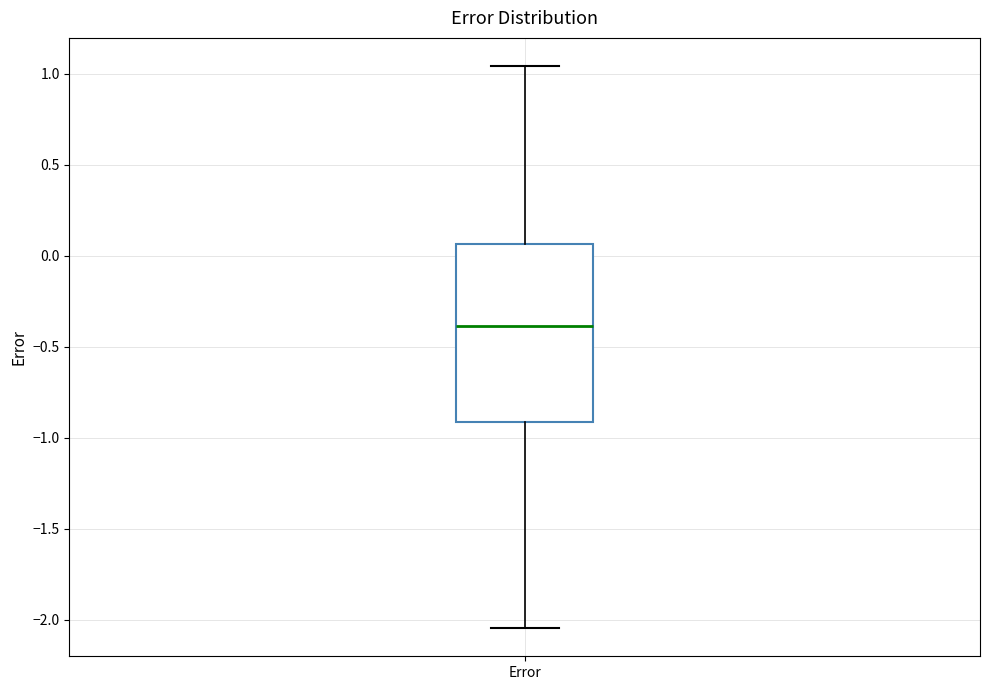

Where is the lower edge of the box for Error on the y-axis? The values are not printed on the chart, so give them approximately, as read against the axis.

-0.90